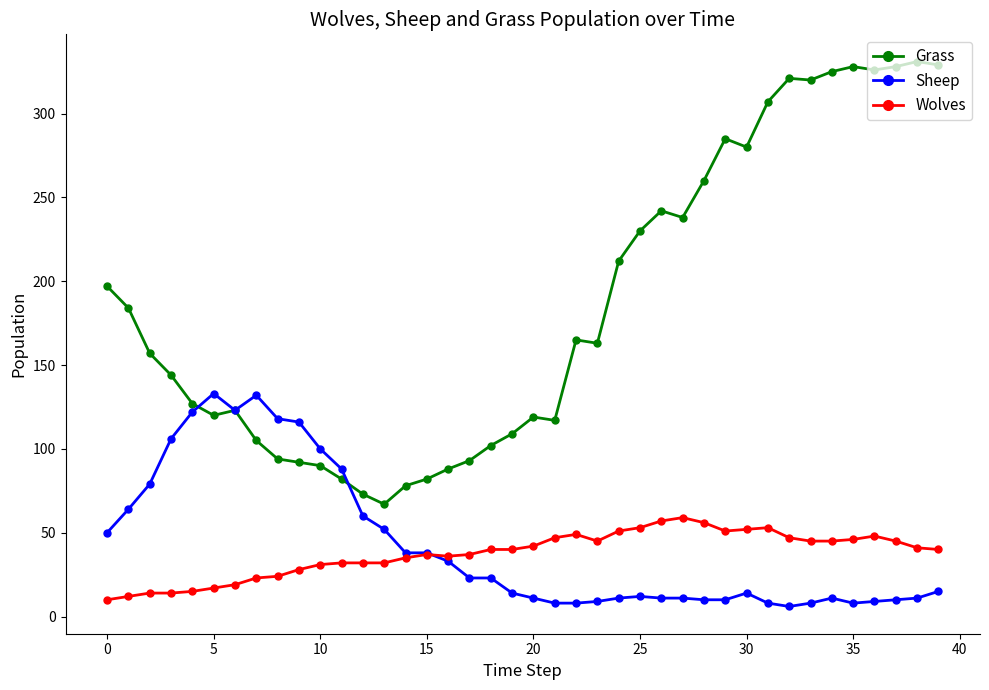

Which series has the largest total across all categories?

Grass